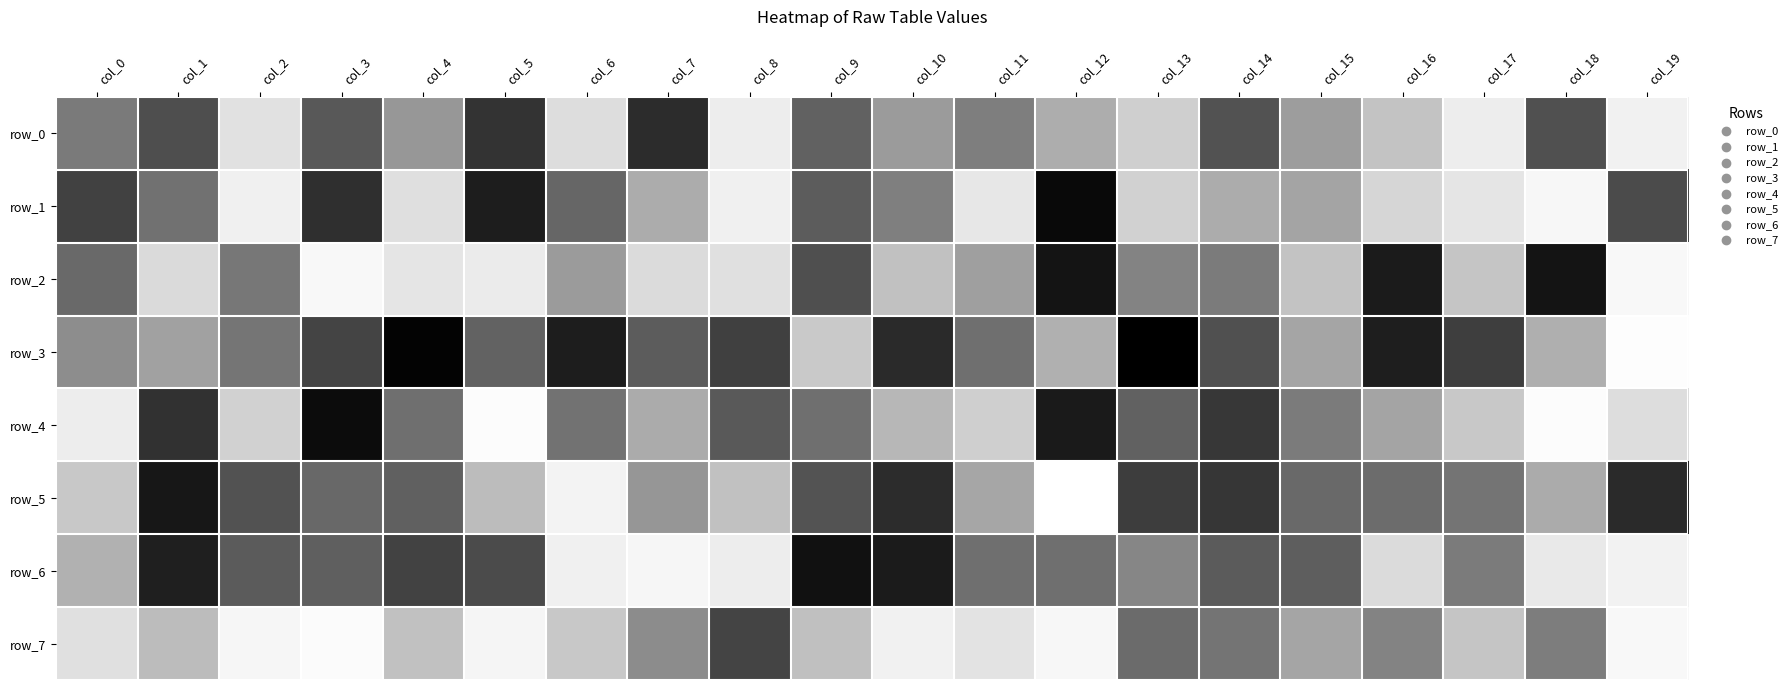

At which category is the sum across all series the highest?

col_14